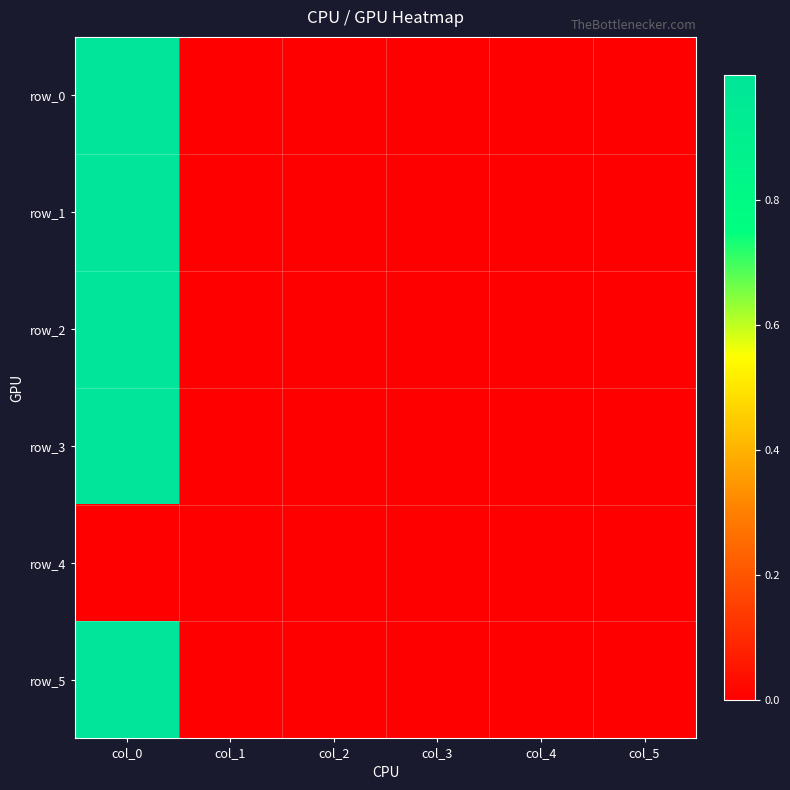

What is the sum of all row_0 values?

1.0